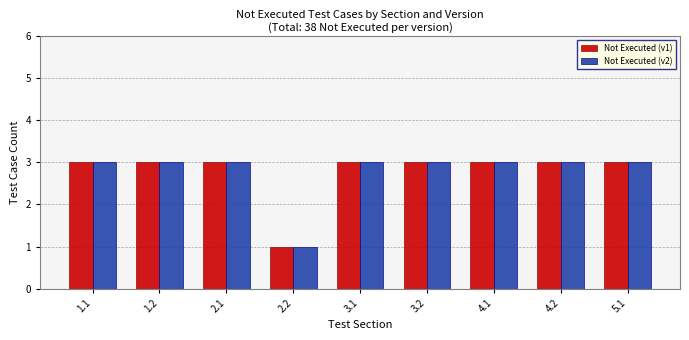

What is the maximum value shown in the chart?

3